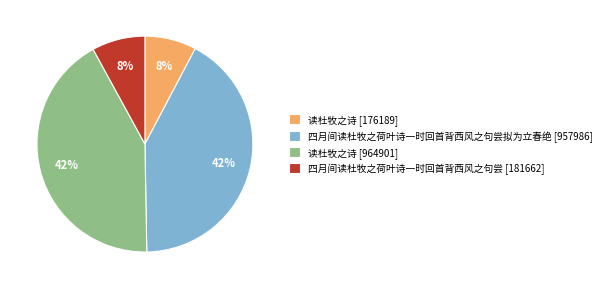

Approximately how many times larger is the value at 四月间读杜牧之荷叶诗一时回首背西风之句尝 [181662] compared to 读杜牧之诗 [176189]?

1.0